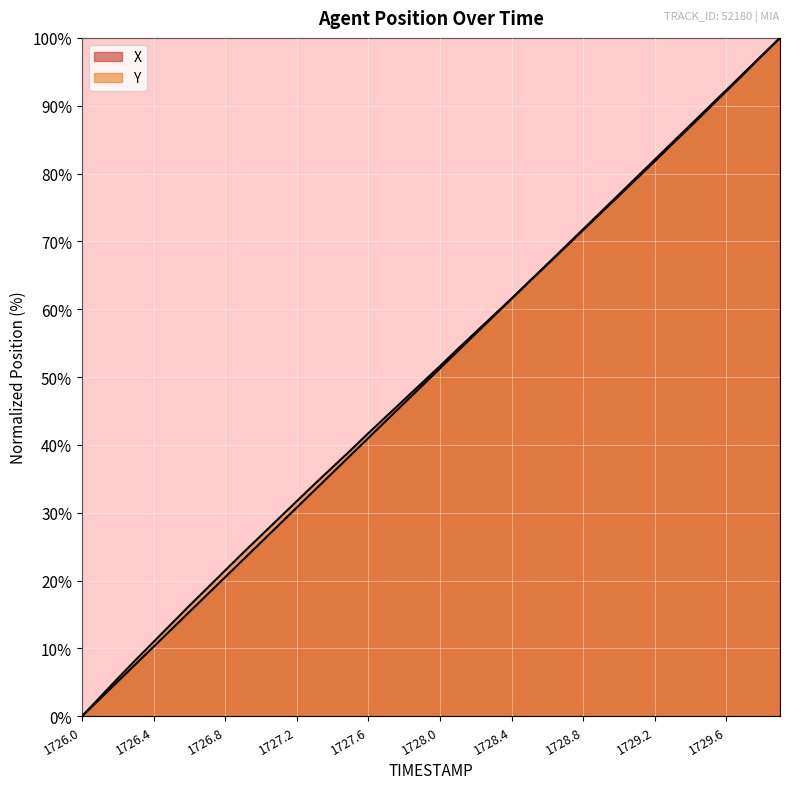

Reading right to left, transcribe all the data shown in this chart.

X: 100.0	97.4	94.9	92.3	89.7	87.2	84.6	82.1	79.5	76.9	74.4	71.8	69.2	66.7	64.1	61.5	59.0	56.4	53.8	51.3	48.7	46.2	43.6	41.0	38.5	35.9	33.3	30.8	28.2	25.6	23.1	20.5	17.9	15.4	12.8	10.3	7.7	5.1	2.6	0.0
Y: 100.0	97.4	94.7	92.1	89.5	86.9	84.4	81.8	79.3	76.7	74.2	71.7	69.1	66.6	64.1	61.6	59.1	56.6	54.2	51.6	49.1	46.7	44.2	41.7	39.2	36.7	34.2	31.7	29.2	26.6	24.1	21.5	18.9	16.3	13.6	11.0	8.3	5.6	2.8	0.0